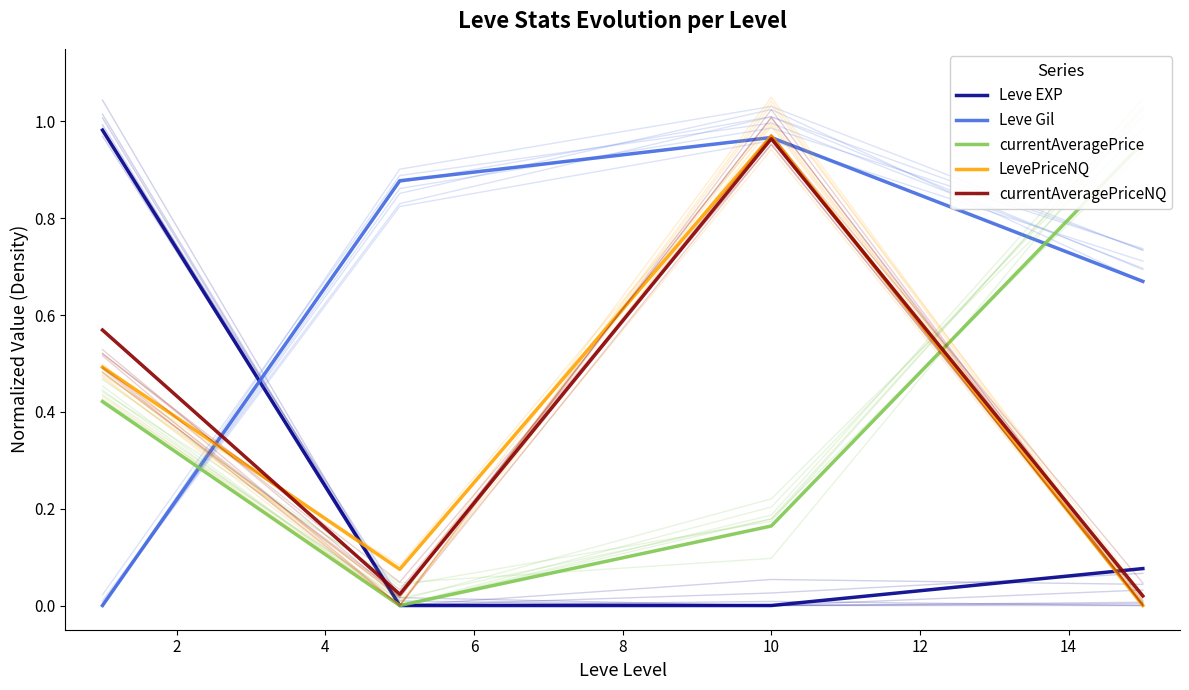

What is the difference between the maximum and second lowest values in the Leve Gil series?

0.3